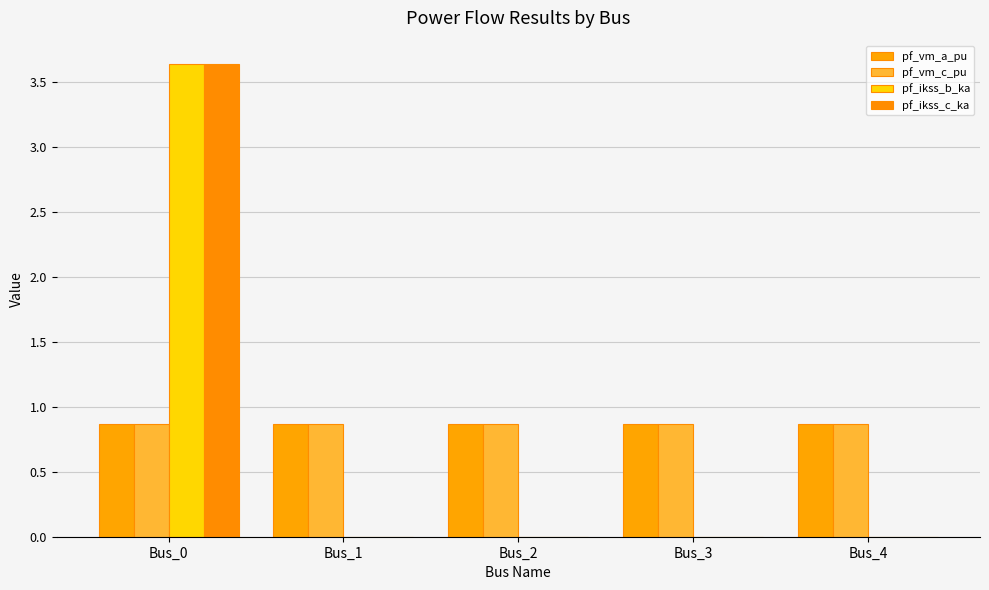

Count the number of categories in the chart.

5